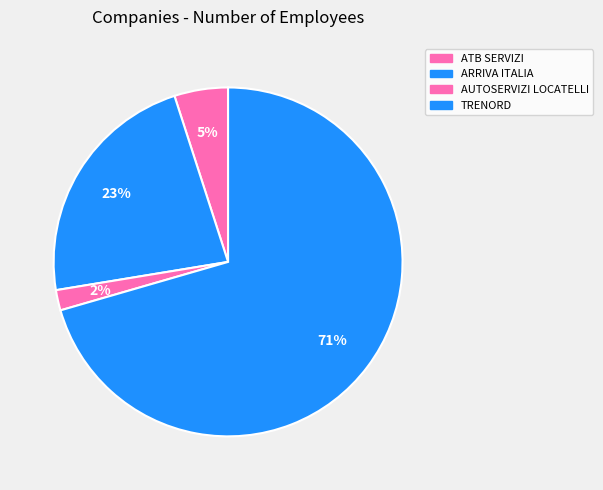

How many slices are in this pie chart?

4